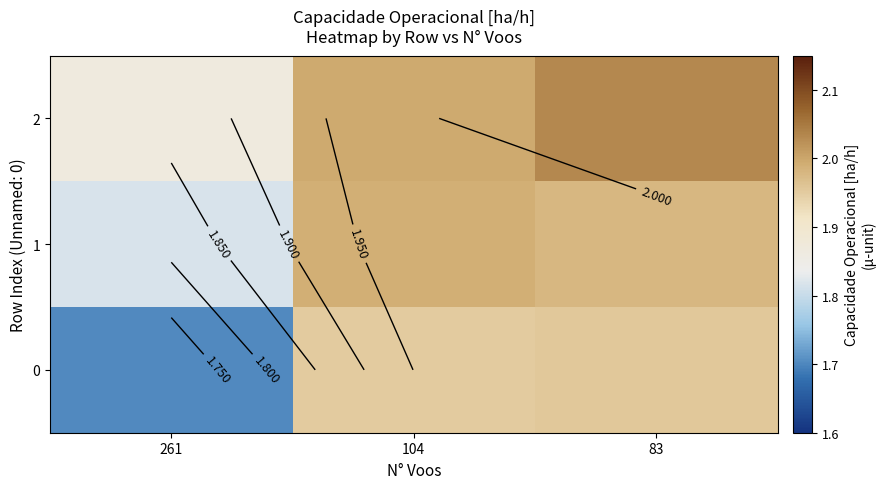

Which category has the highest value across all series?

83